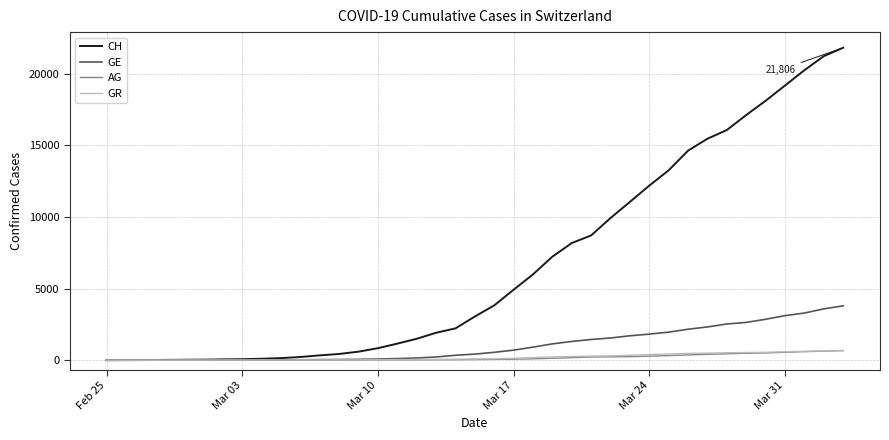

What is the maximum value shown in the chart?

21806